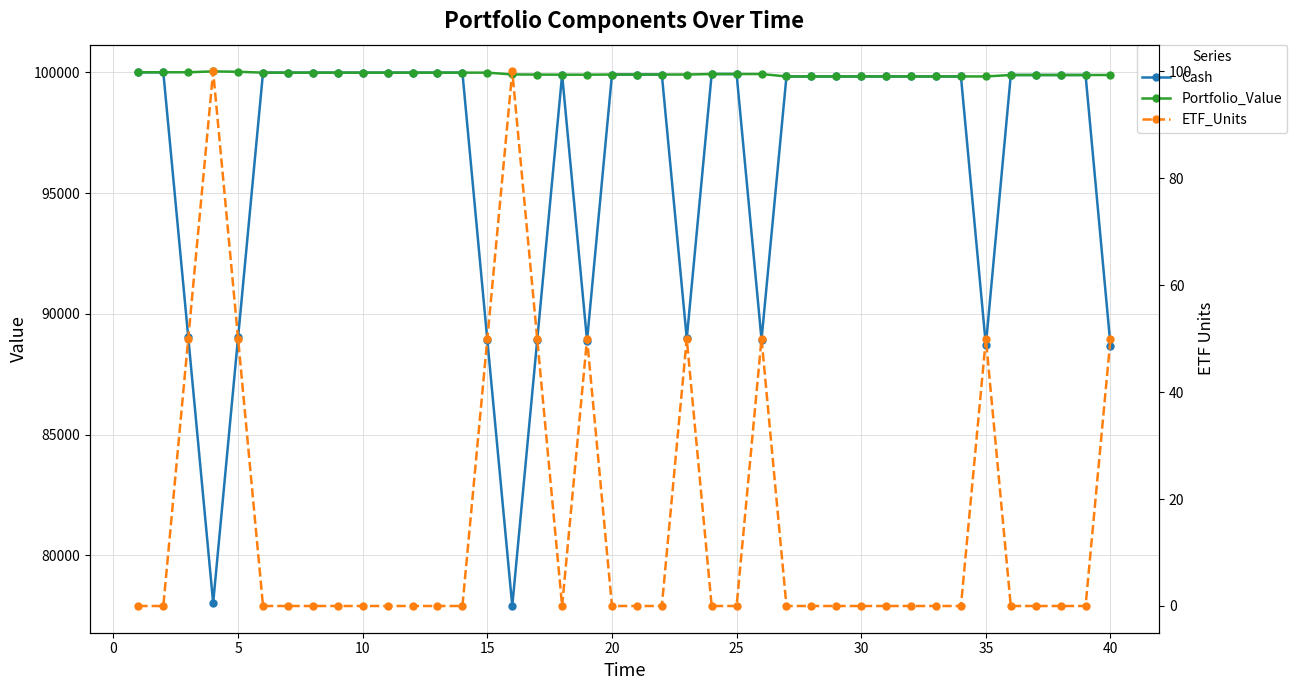

True or false: Portfolio_Value and Cash cross at least once.

False